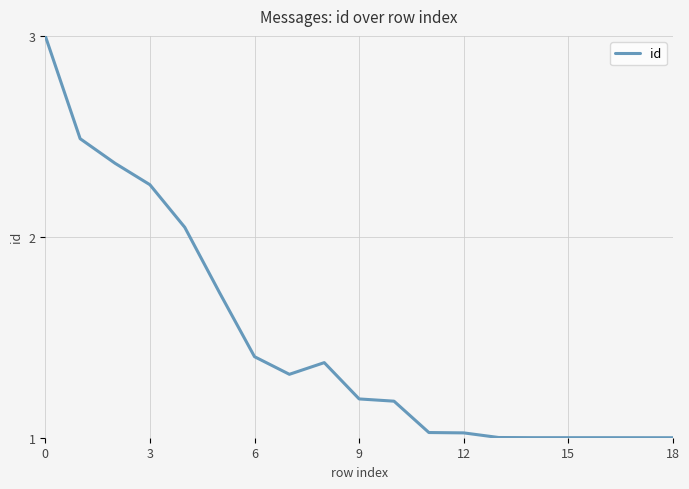

What is the greatest value displayed?

3.0